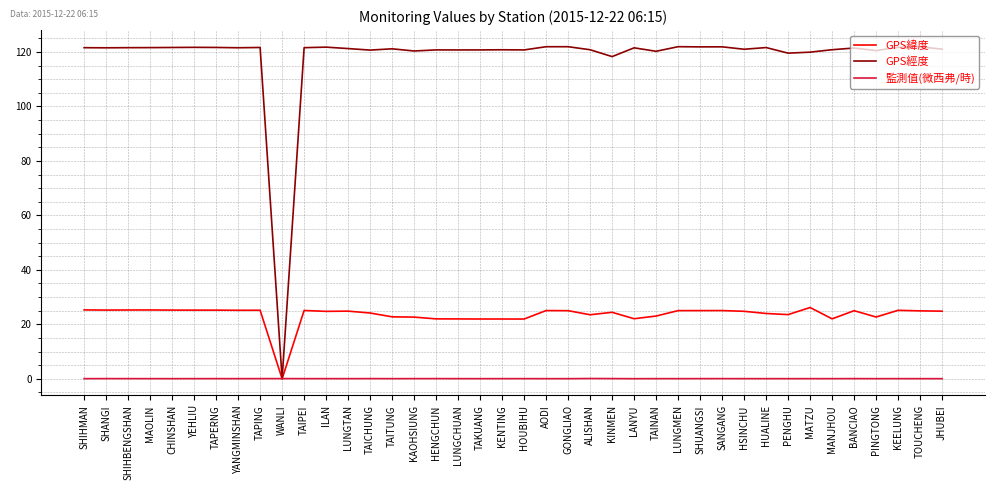

What is the maximum value for GPS緯度?

26.2